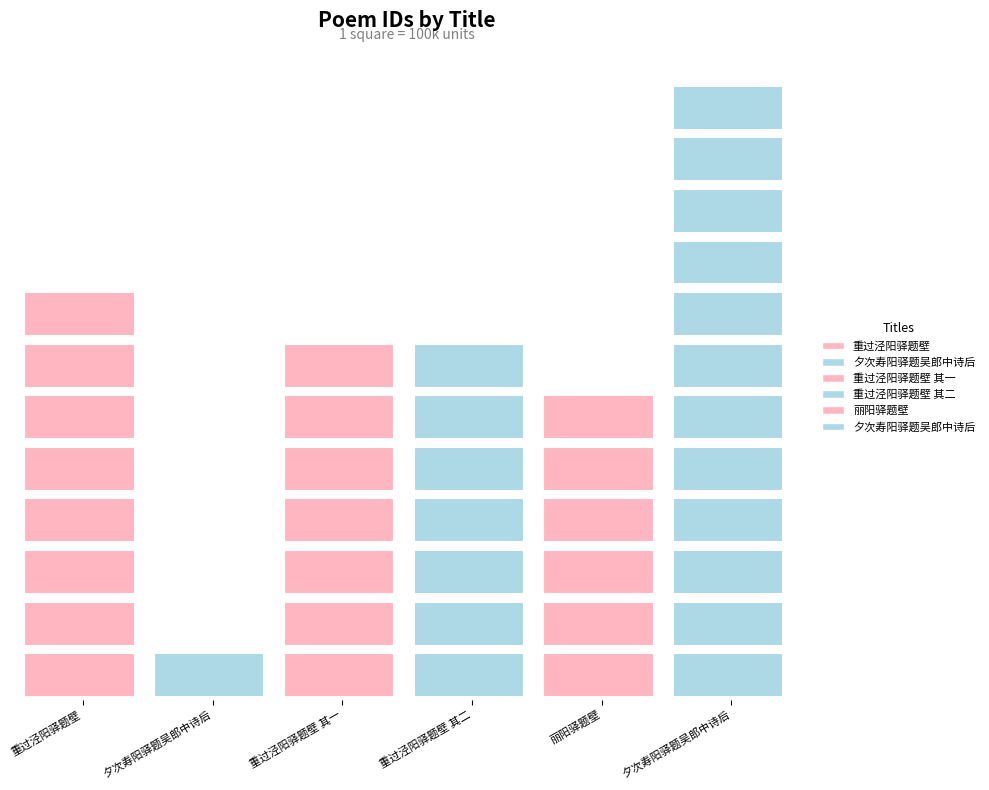

Between 夕次寿阳驿题吴郎中诗后 and 丽阳驿题壁, which is larger?

丽阳驿题壁